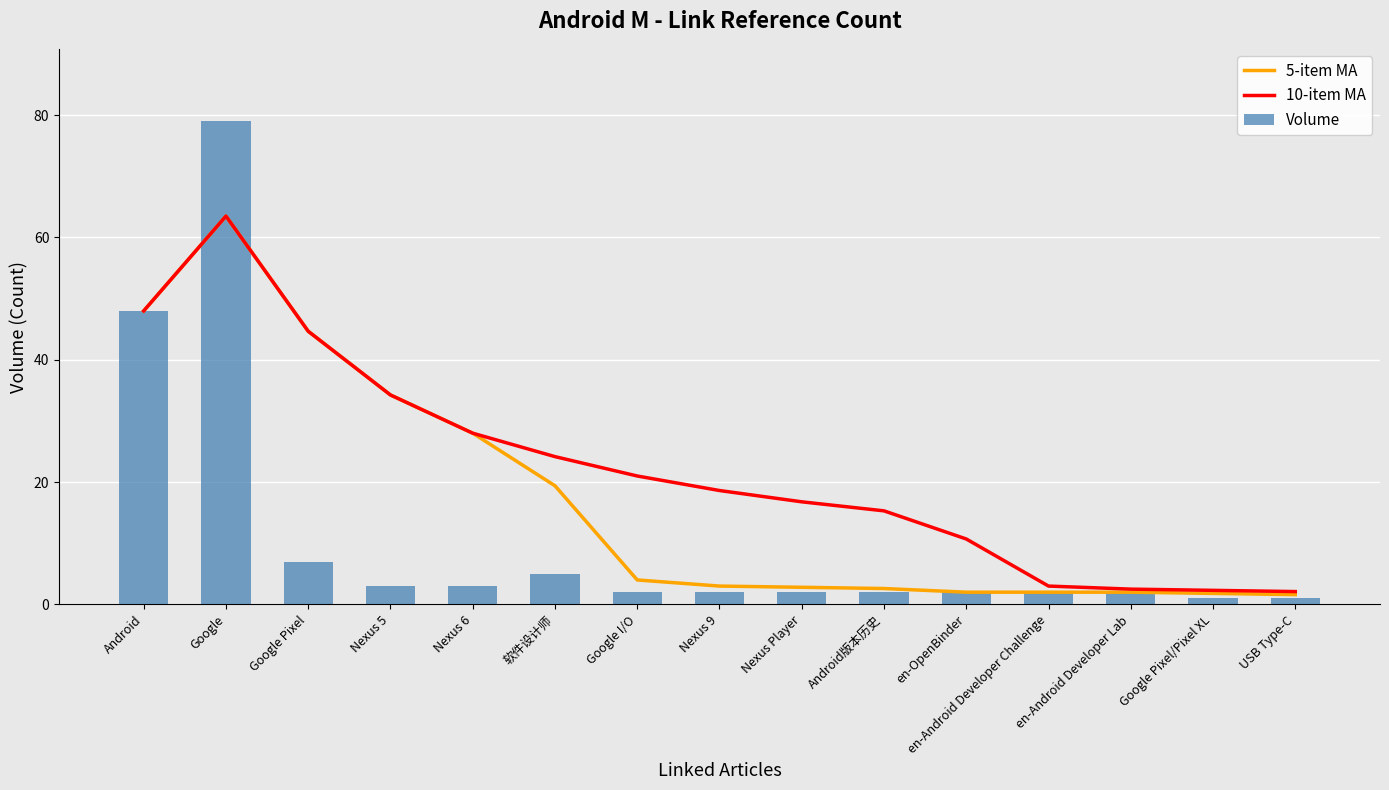

What is the lowest value of the 5-item MA series?

1.6